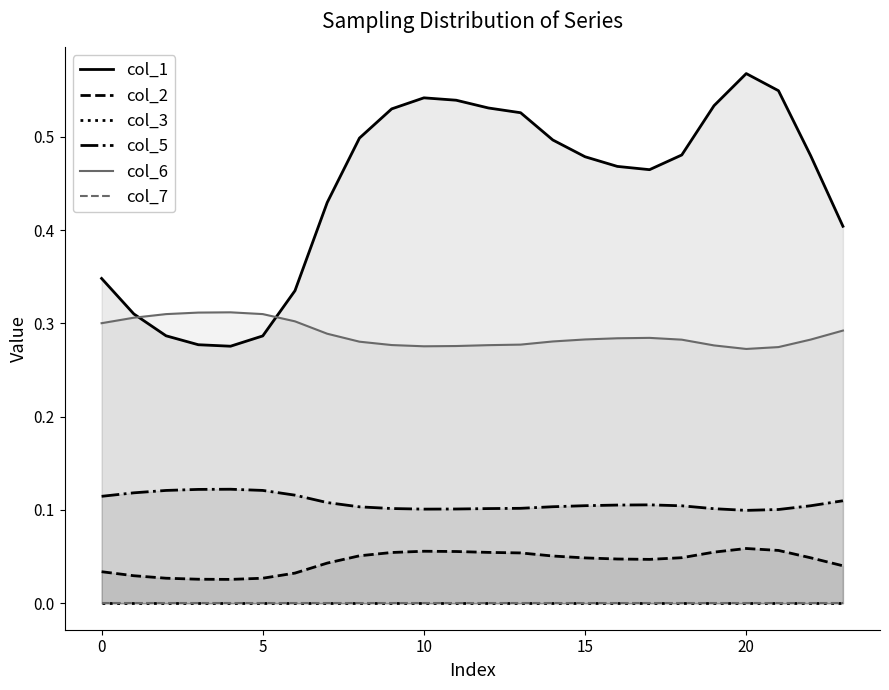

The col_2 series shows 0.1 at 0. True or false?

False